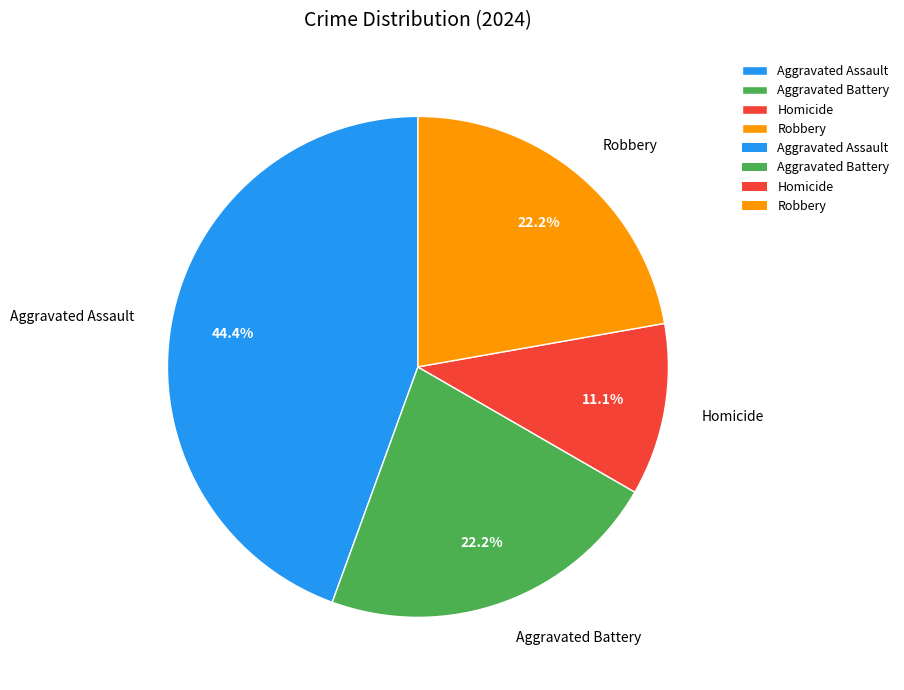

To the nearest percent, what is the combined percentage of Aggravated Battery and Homicide?

33%